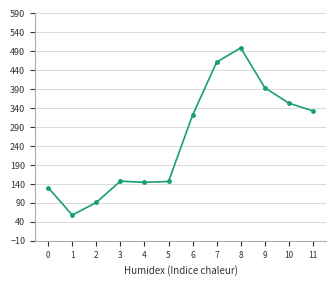

Where is the first local minimum?

1